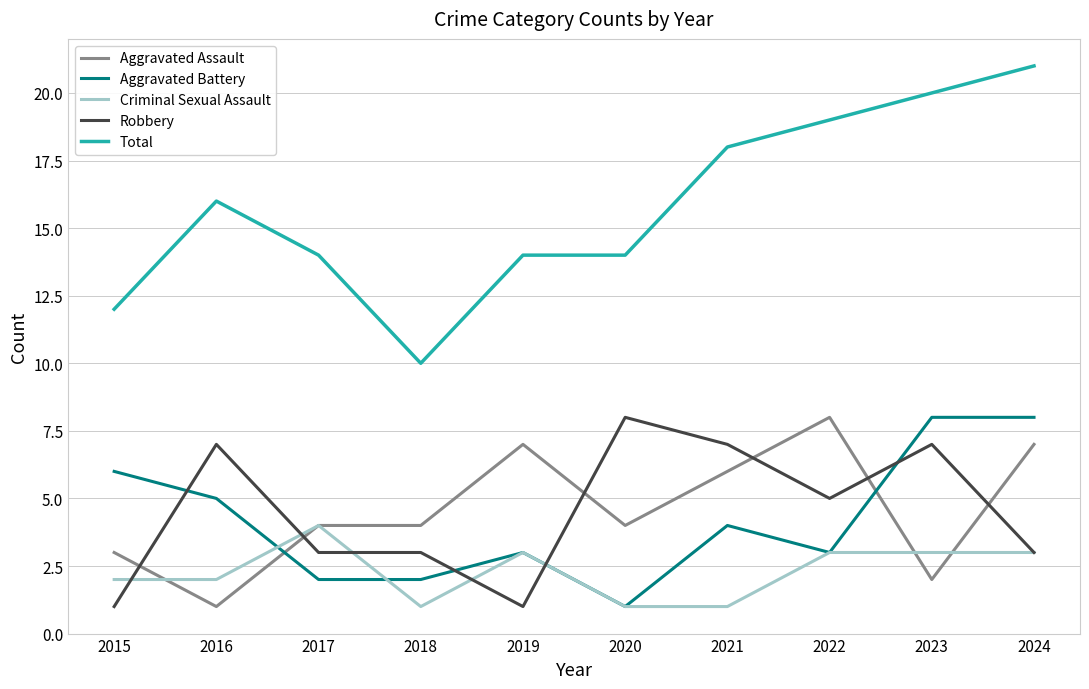

Which series has the largest range (max minus min)?

Total